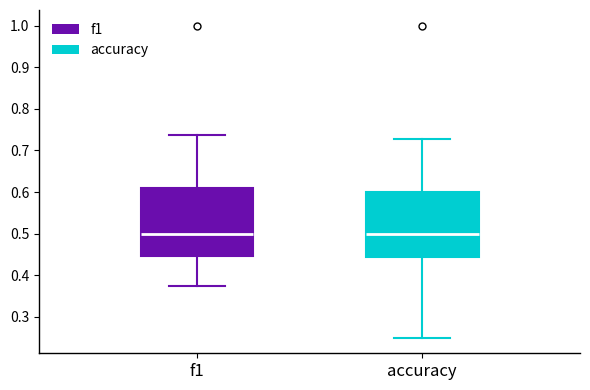

Reading left to right, read every box against the y-axis: the position of its median line, the range the box covers, and the ends of its whiskers. The values are not printed on the chart, so give them approximately, as read against the axis.

f1: median 0.50, box 0.45 to 0.61, whiskers 0.38 to 0.74
accuracy: median 0.50, box 0.44 to 0.60, whiskers 0.25 to 0.73